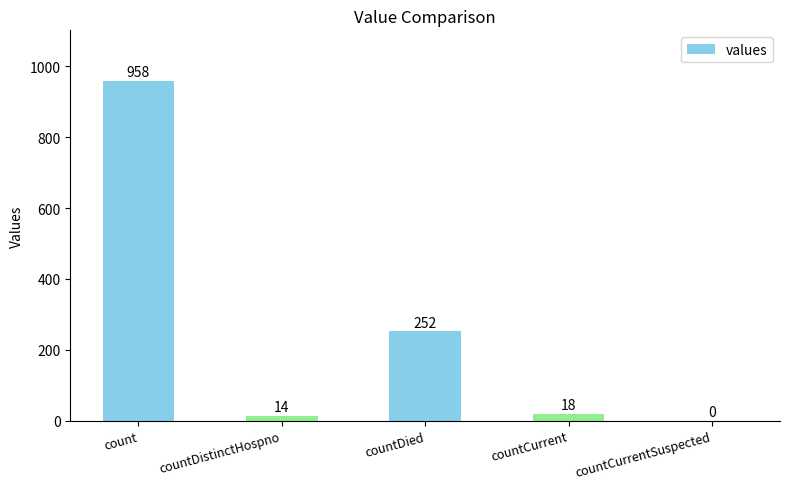

What value does the data have at countCurrent, to the nearest 10?

20